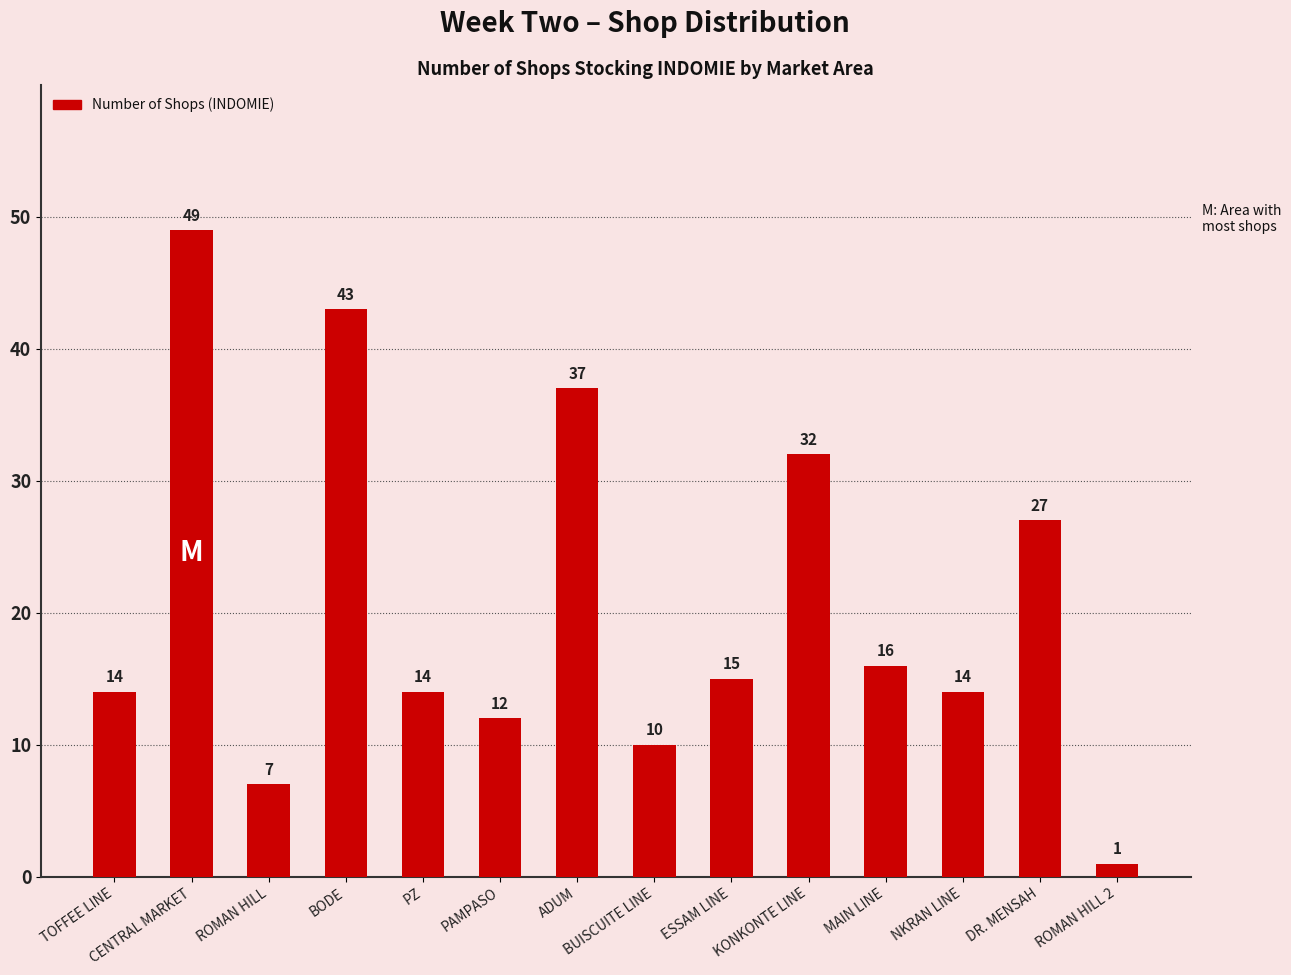

Reading left to right, list all the values displayed in this chart.

TOFFEE LINE=14	CENTRAL MARKET=49	ROMAN HILL=7	BODE=43	PZ=14	PAMPASO=12	ADUM=37	BUISCUITE LINE=10	ESSAM LINE=15	KONKONTE LINE=32	MAIN LINE=16	NKRAN LINE=14	DR. MENSAH=27	ROMAN HILL 2=1